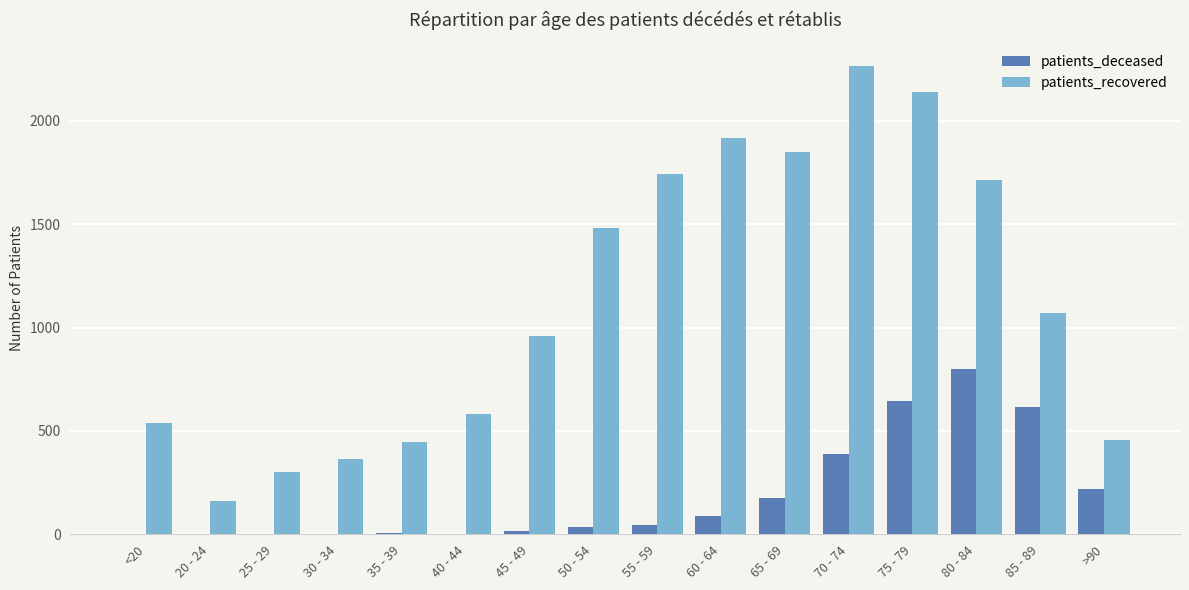

Is it true that patients_recovered equals 1002 at 75 - 79?

False